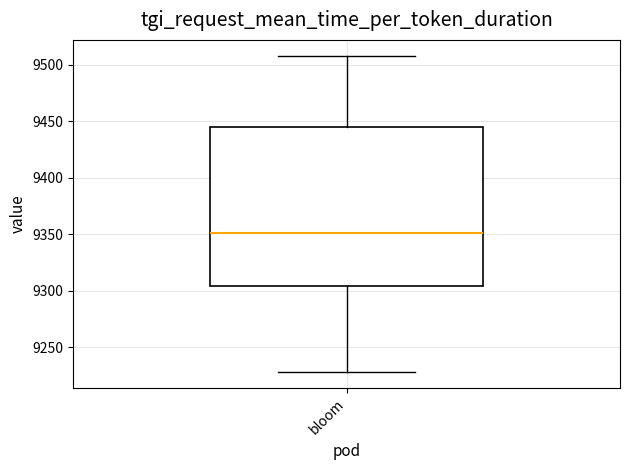

Read this box plot against the y-axis: the position of the median line, the range covered by the box, and the ends of both whiskers. The values are not printed on the chart, so give them approximately, as read against the axis.

median 9350, box 9305 to 9445, whiskers 9230 to 9510